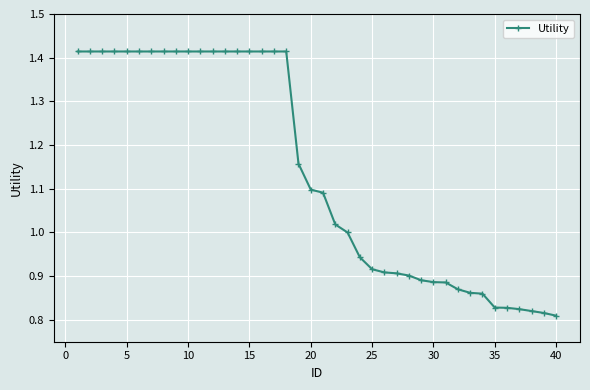

What is the difference between the maximum and minimum values?

0.6